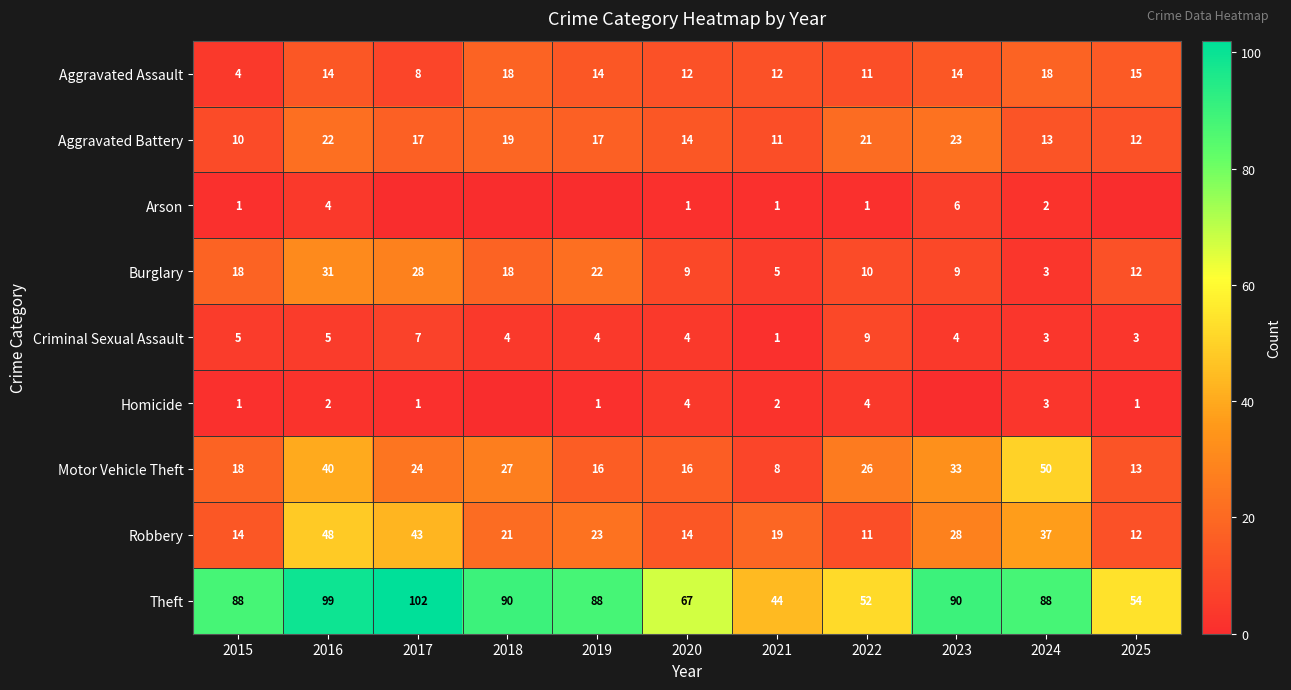

Which series changed the most between 2020 and 2021?

Theft